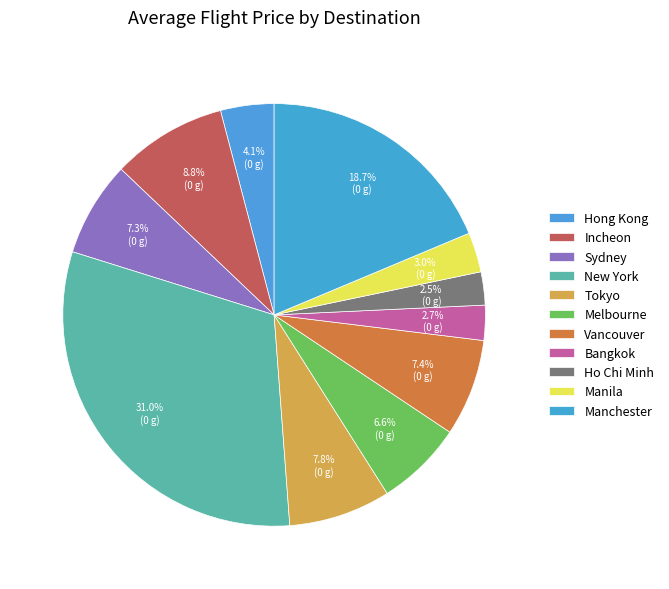

To the nearest percent, what is the average slice percentage?

9%